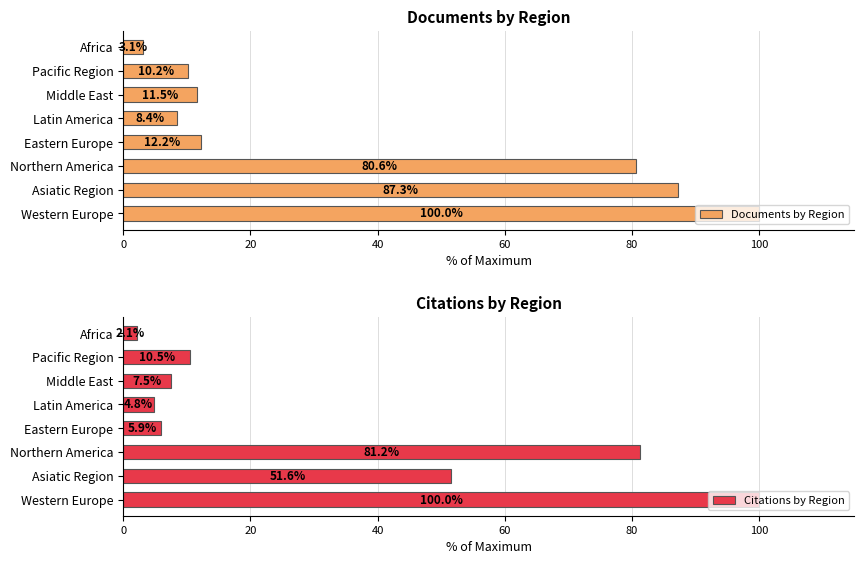

What are all the series names shown in the legend?

Documents by Region, Citations by Region